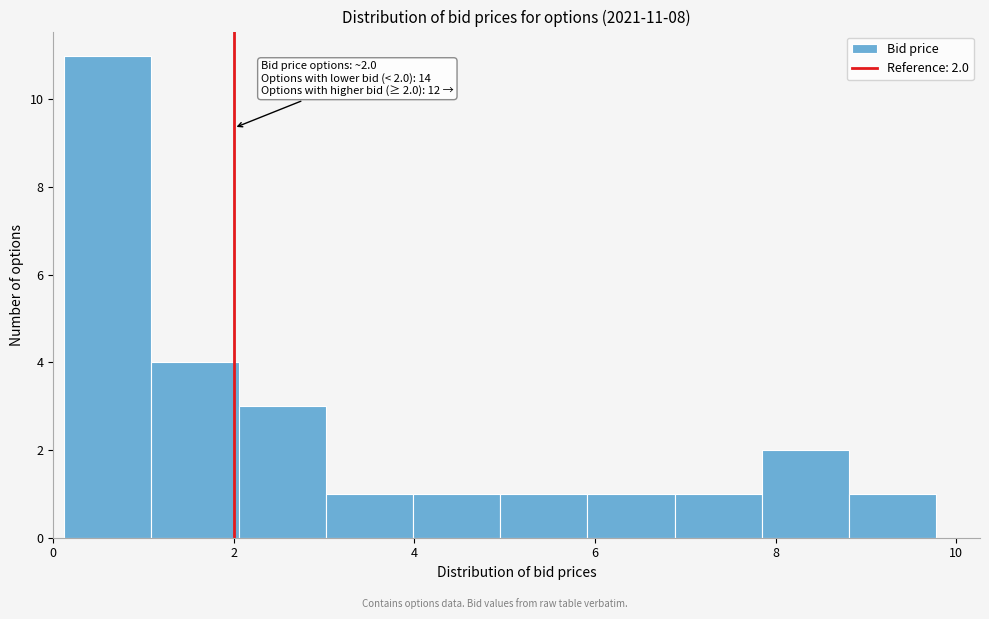

Which range on the x-axis has the tallest bar?

0.2 to 1.0